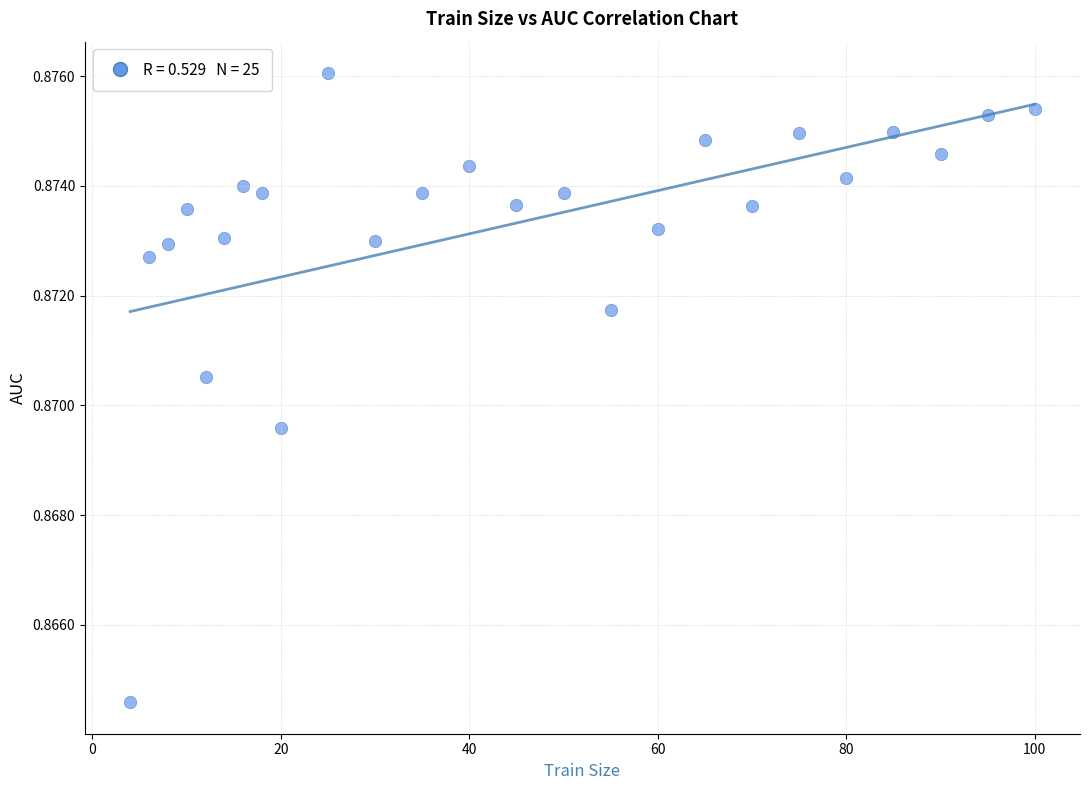

What is the range of X values (max minus min)?

96.0